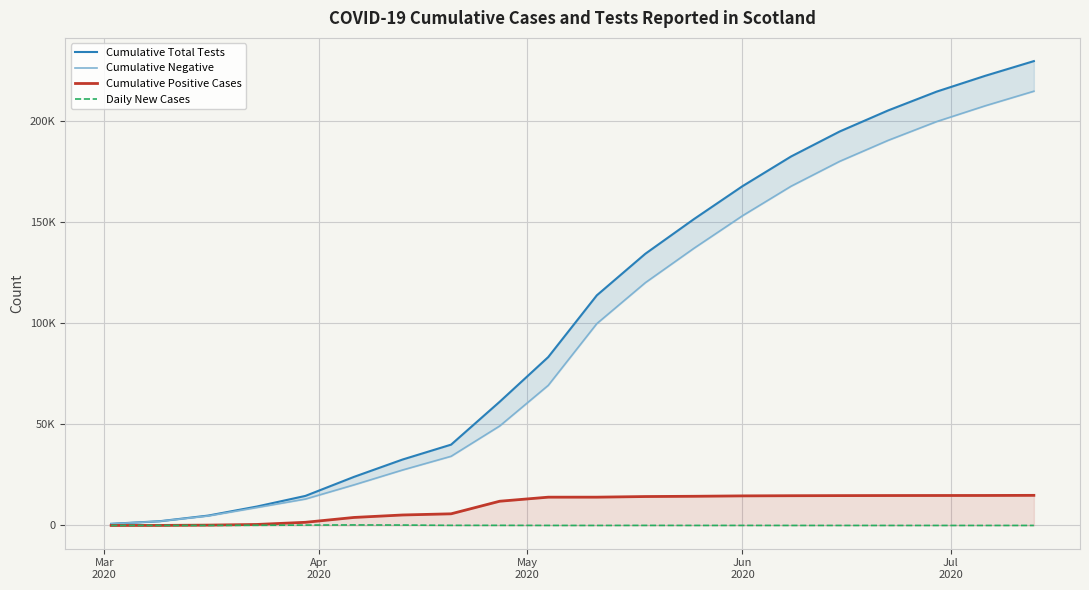

What is the minimum value shown in the chart?

1